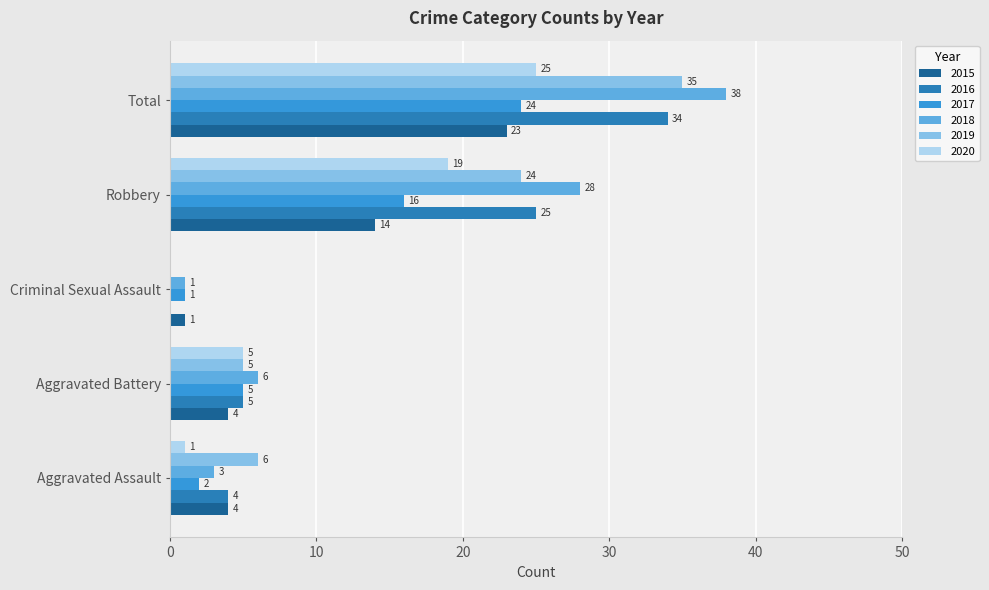

What is the total value across all series at Robbery?

126